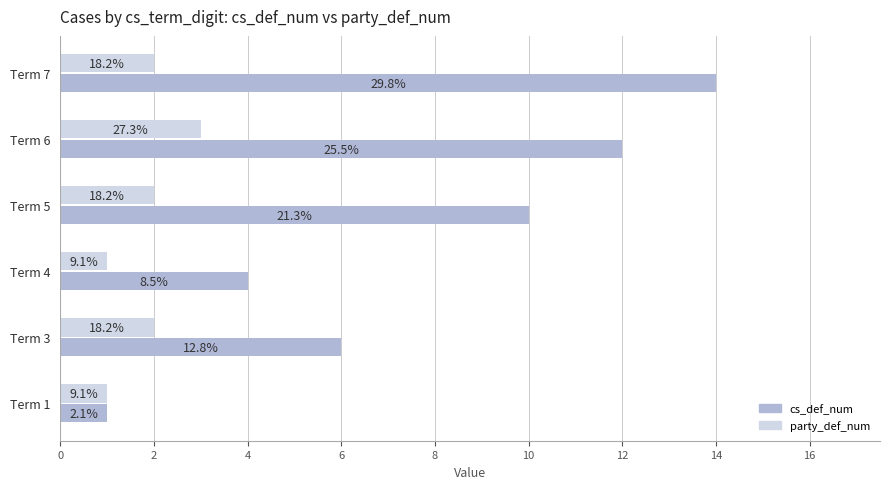

Reading left to right, extract all data points from this chart.

cs_def_num: 1	6	4	10	12	14
party_def_num: 1	2	1	2	3	2